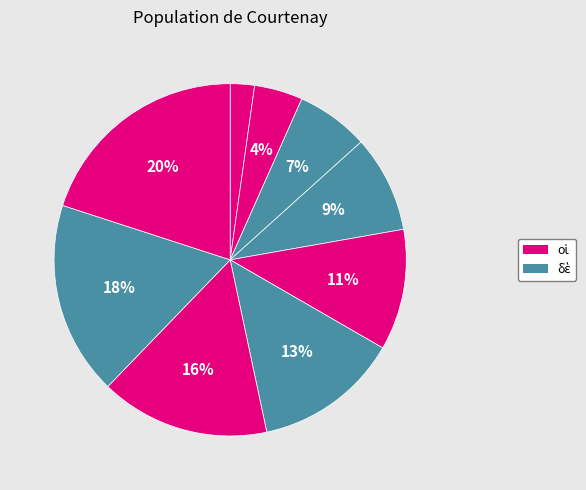

How many slices are in this pie chart?

9